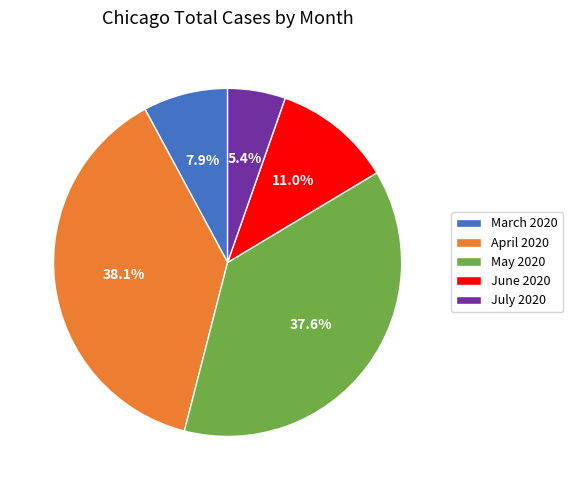

Rank the categories by value from highest to lowest.

April 2020, May 2020, June 2020, March 2020, July 2020